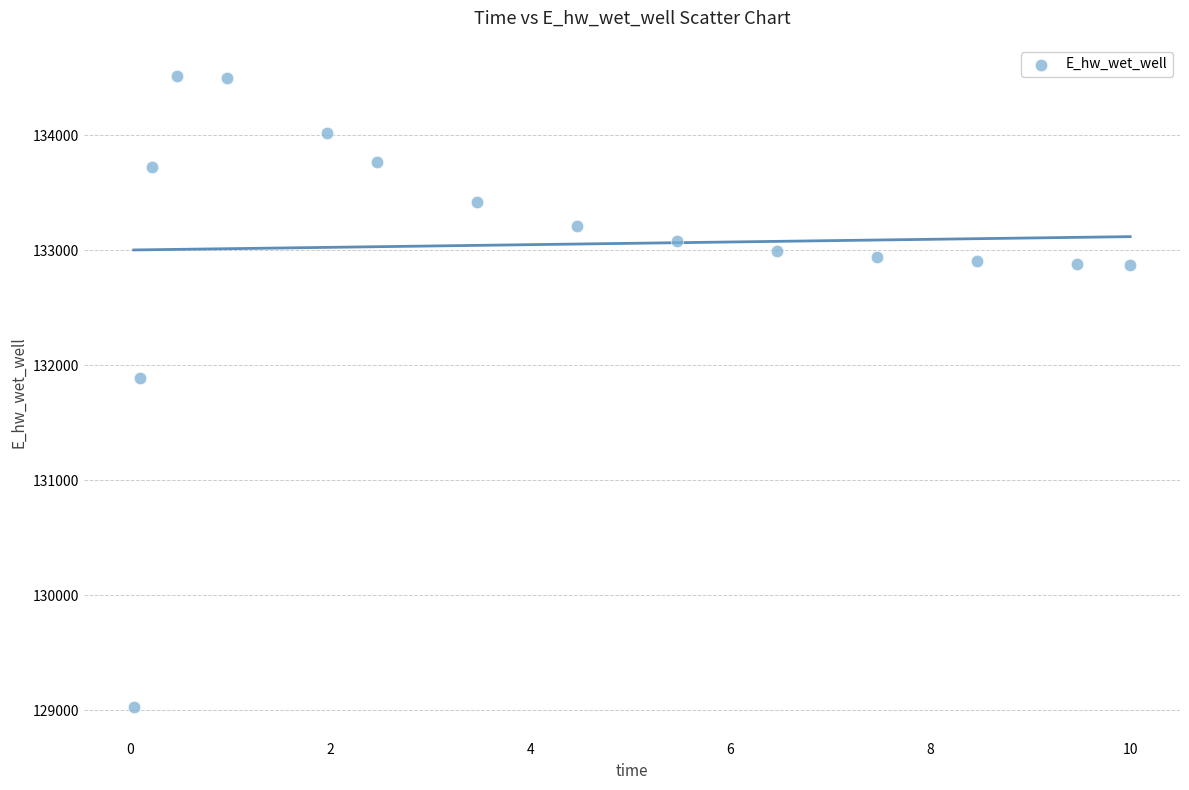

What Y value in the scatter plot is closest to 131768?

131887.4